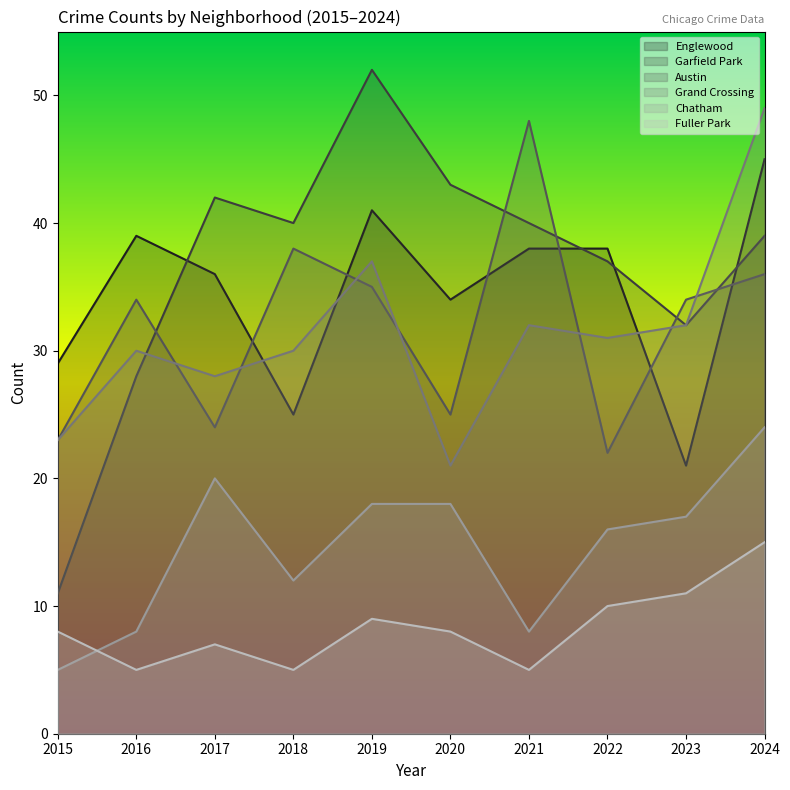

Rank the categories by Chatham value from lowest to highest.

2015, 2016, 2021, 2018, 2022, 2023, 2019, 2020, 2017, 2024